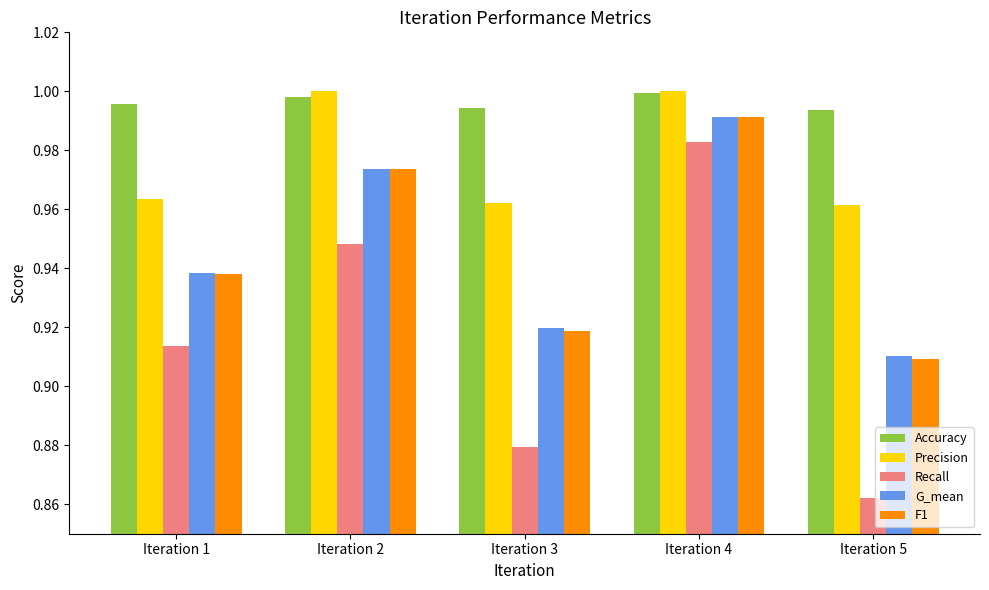

Which category has the lowest value in the Recall series?

Iteration 5